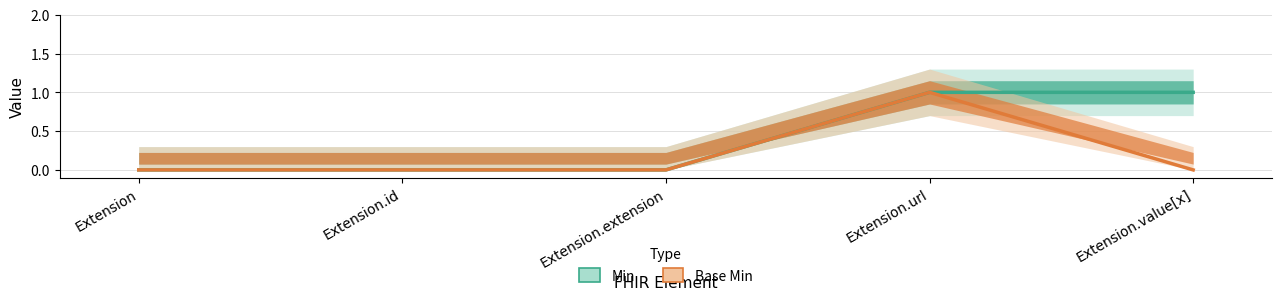

Count the number of categories in the chart.

5